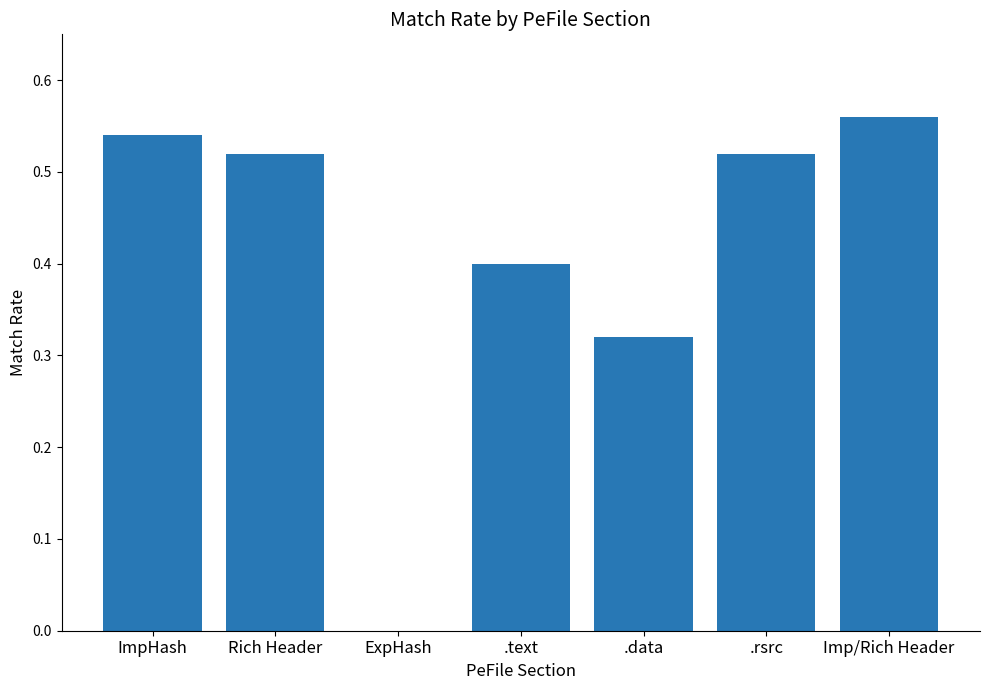

Which category has the highest value across all series?

Imp/Rich Header